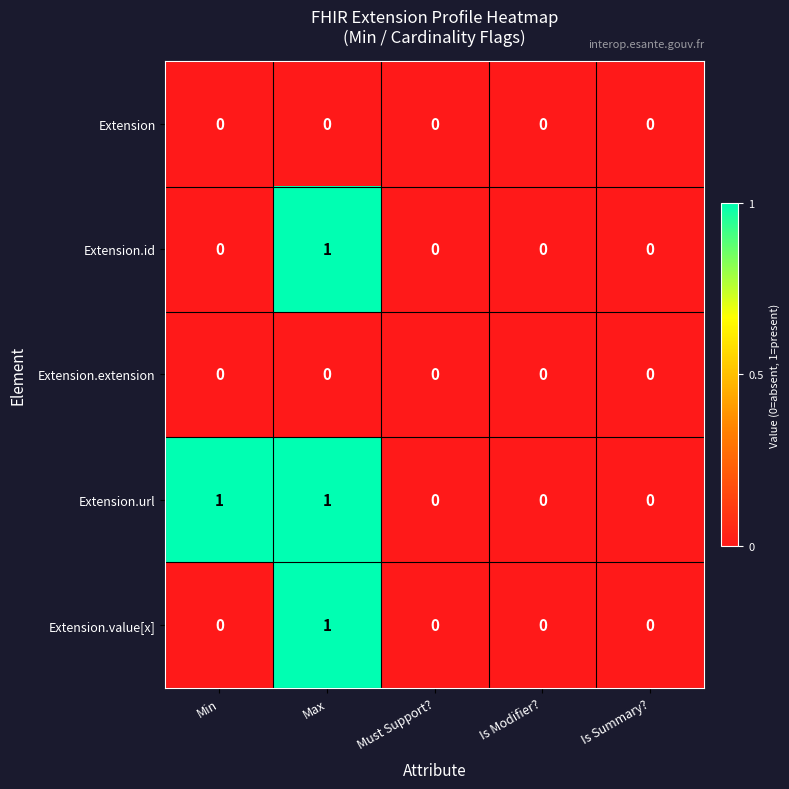

Which series changed the most between Min and Must Support??

Extension.url